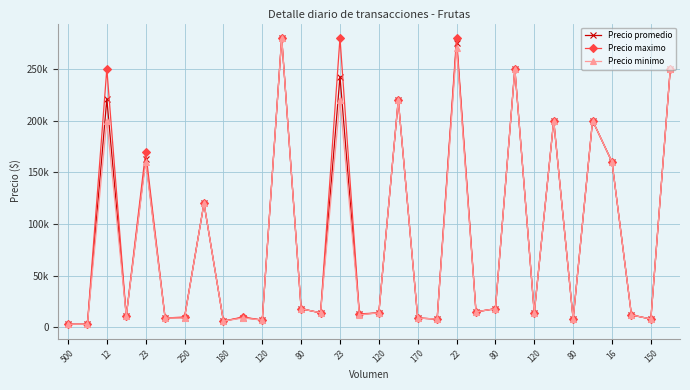

What are all the series names shown in the legend?

Precio promedio, Precio maximo, Precio minimo